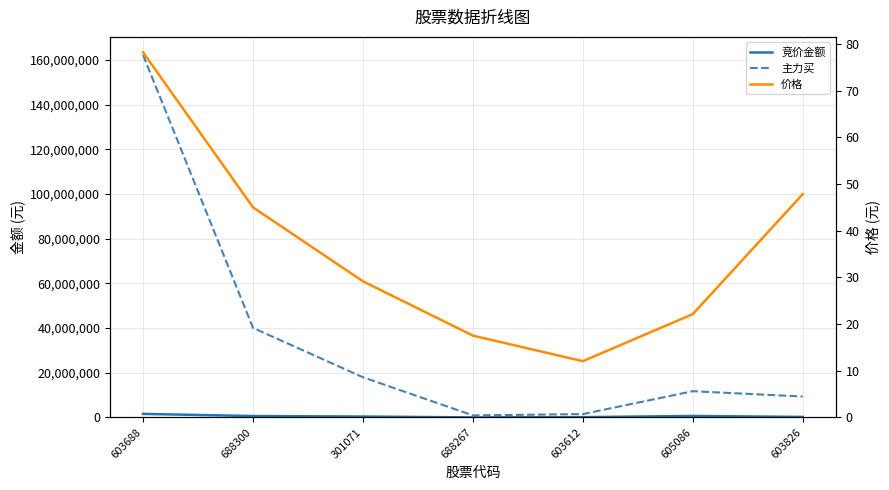

Where does the 价格 series first go above 29?

603688